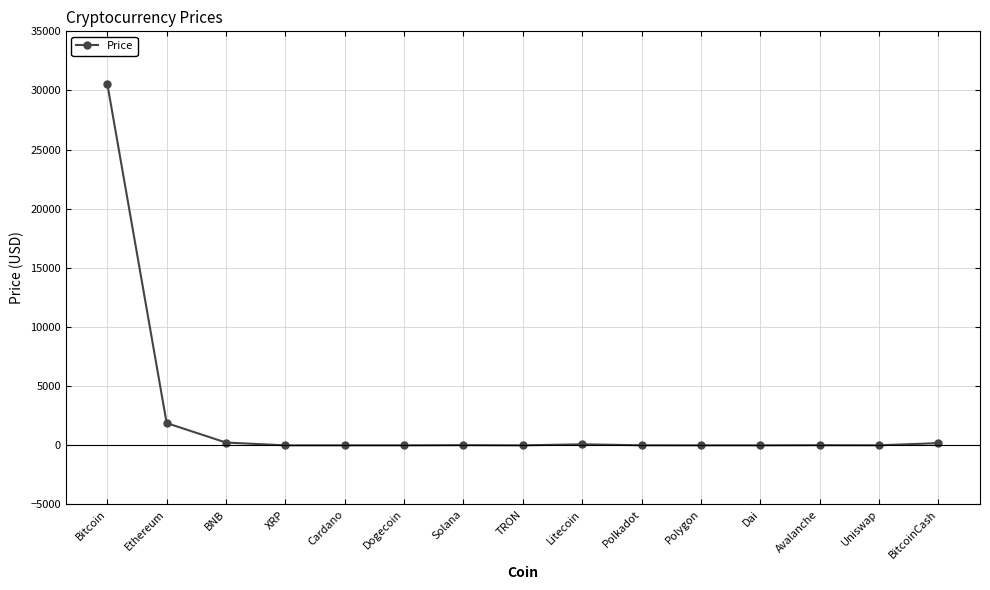

What position from the left is Avalanche?

13